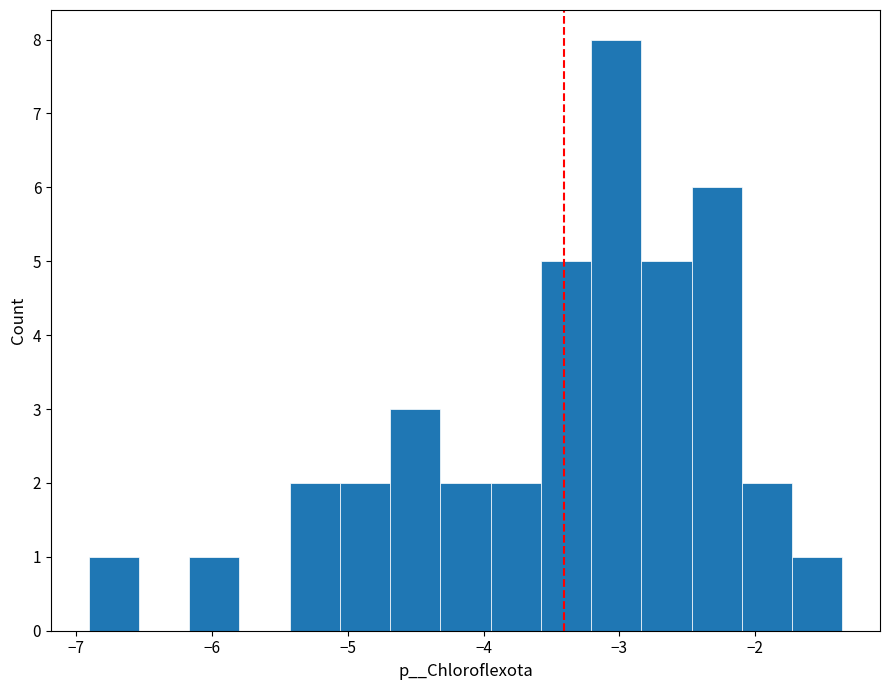

Around what value on the x-axis is the tallest bar? Give the approximate position of its centre, as read against the axis.

-3.0